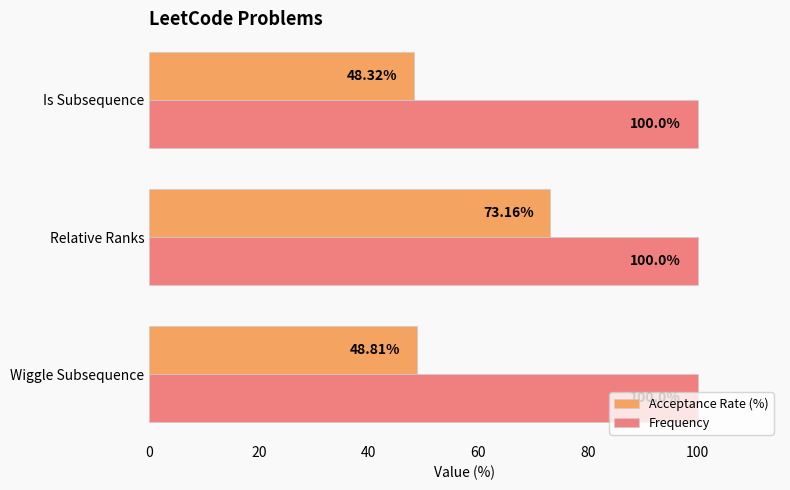

Rank the series by their average value, from lowest to highest.

Acceptance Rate (%), Frequency